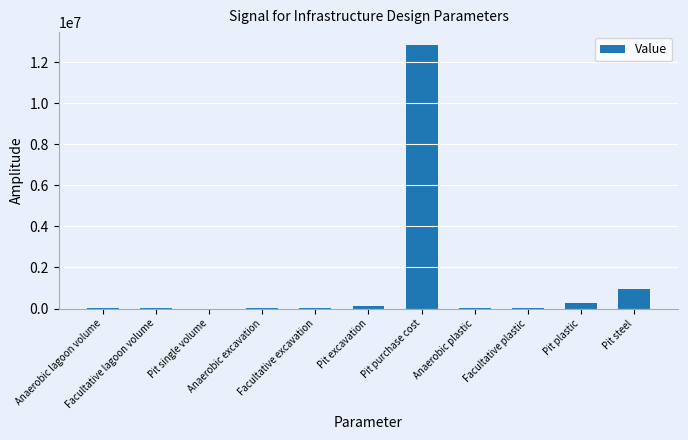

How many data points does each series have?

11